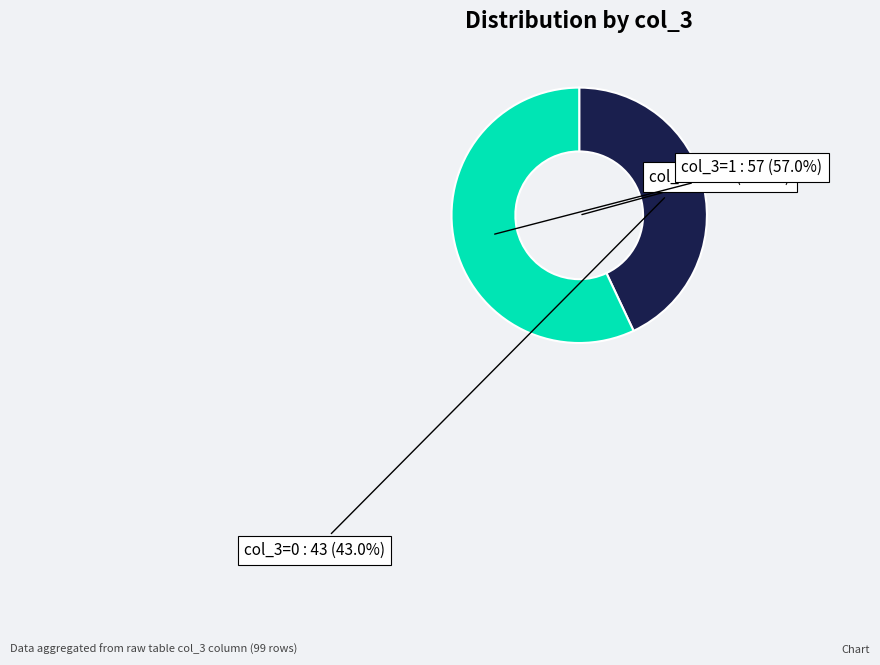

To the nearest percent, what is the combined percentage of col_3=1 and col_3=0?

100%